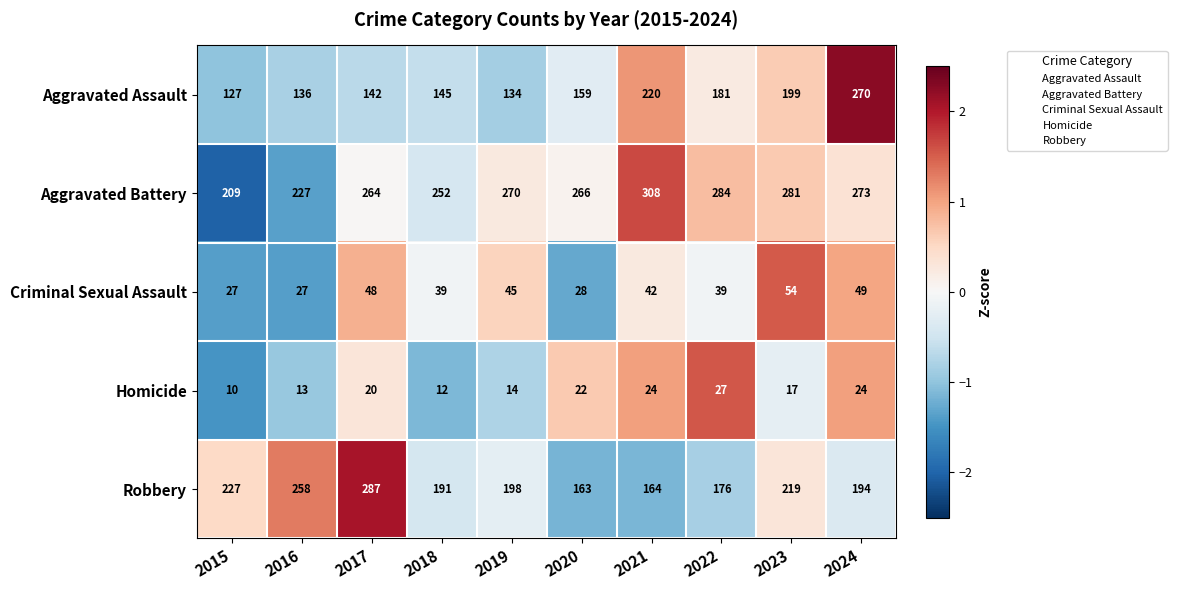

The Aggravated Battery series shows 273 at 2024. True or false?

True